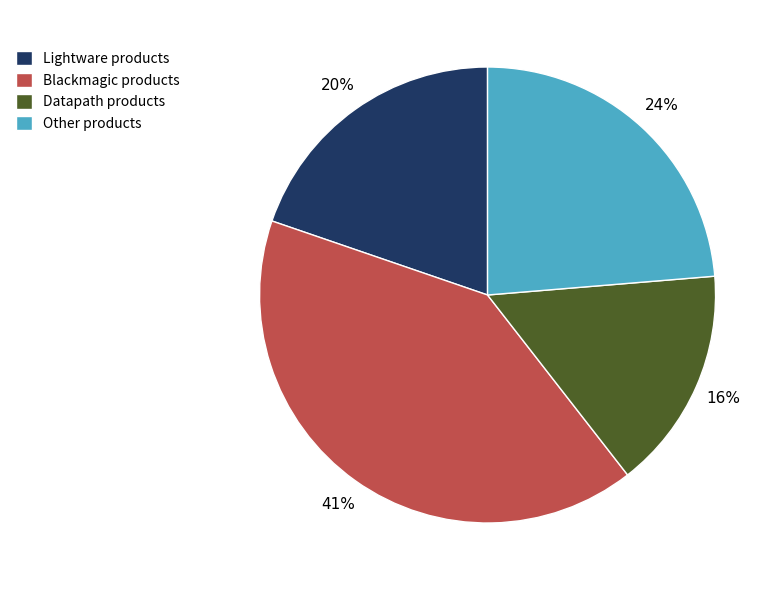

Count the number of slices in the pie.

4